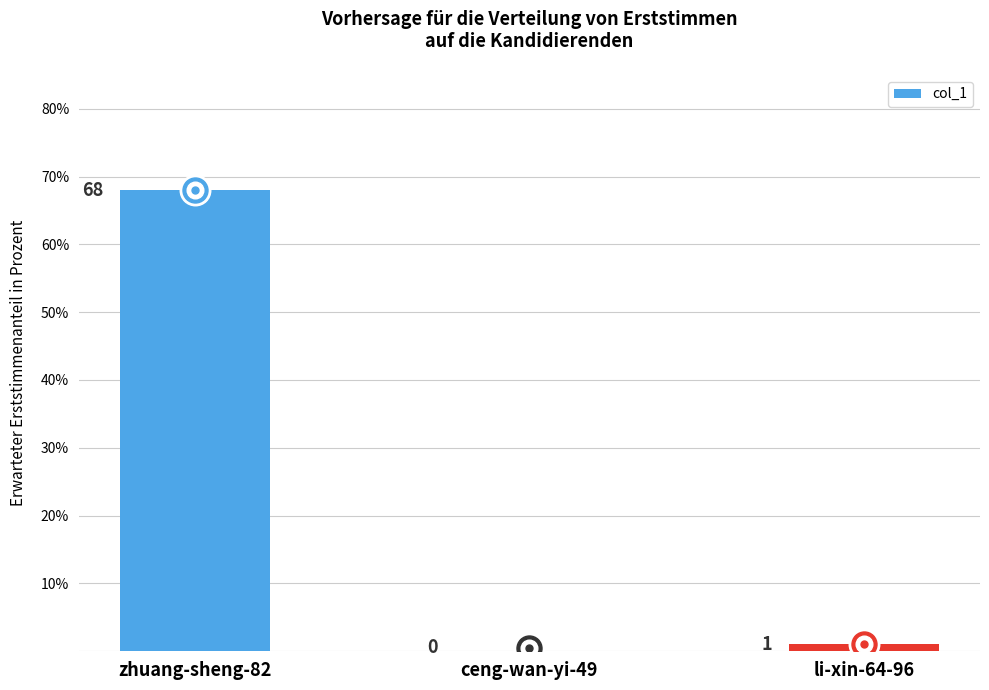

Which has a higher value, ceng-wan-yi-49 or li-xin-64-96?

li-xin-64-96